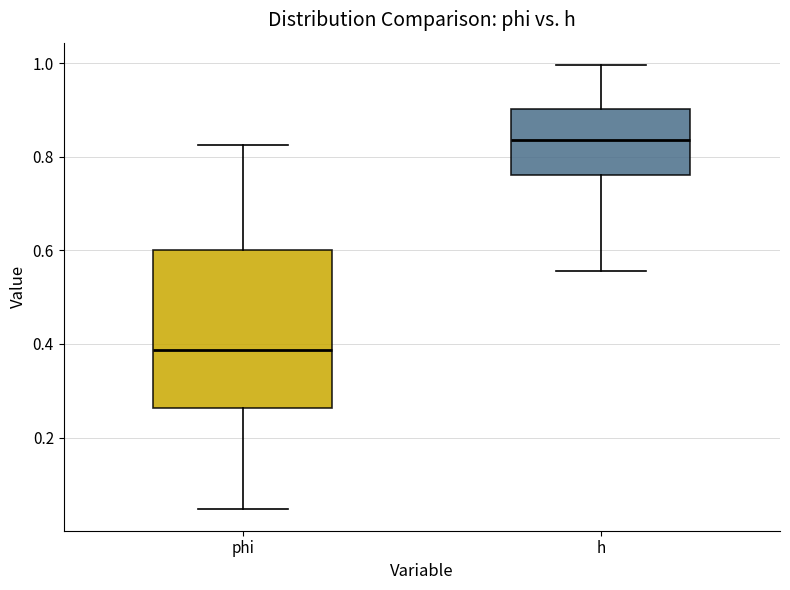

Where does the lower whisker of the box for phi end on the y-axis? The values are not printed on the chart, so give them approximately, as read against the axis.

0.04